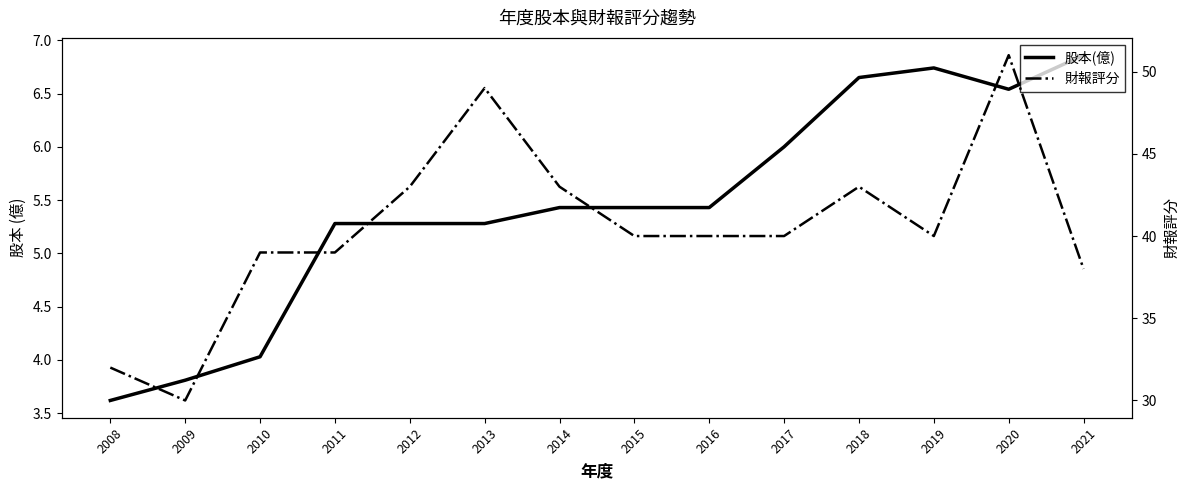

True or false: 財報評分 has a value of 25.7 at 2016.

False